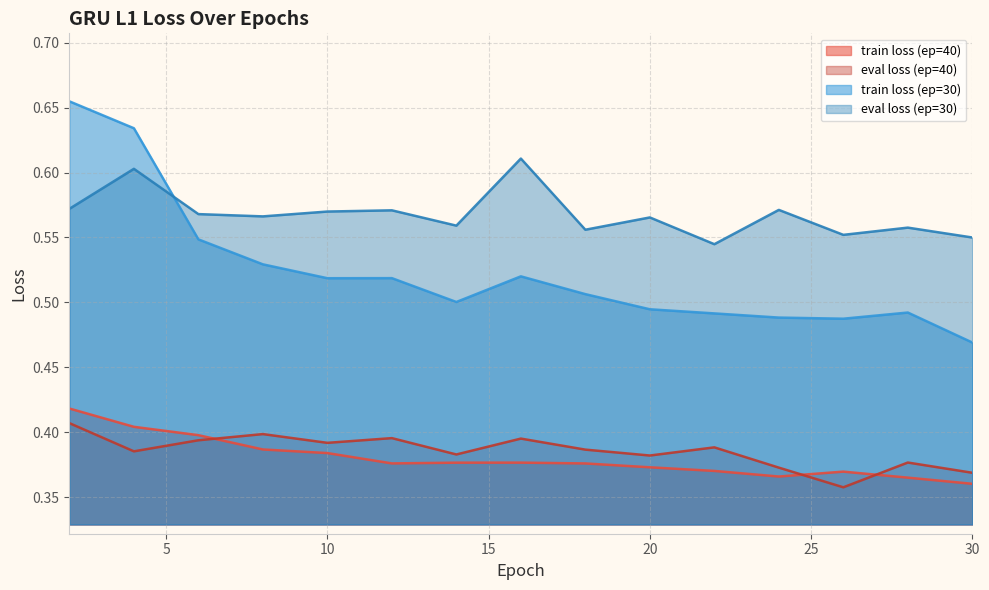

What is the difference between the highest and lowest values at 28?

0.2